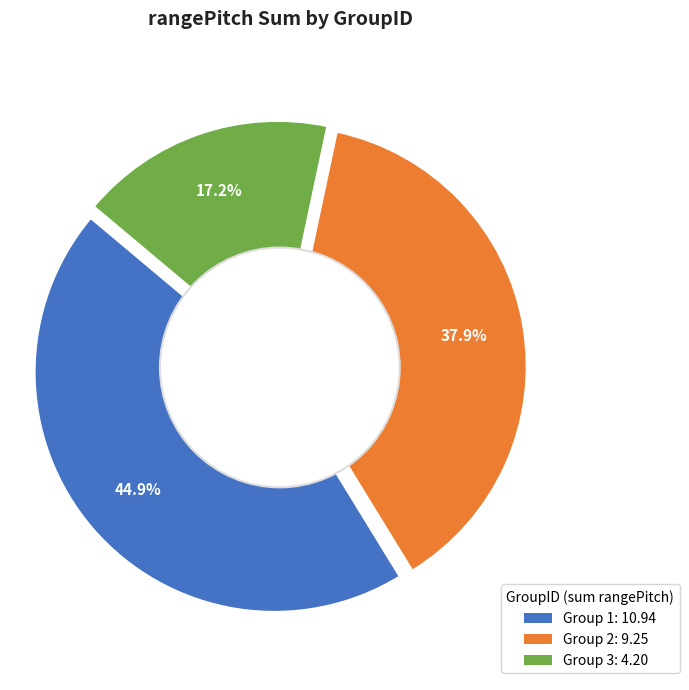

Which has a higher value, 2 or 2?

2